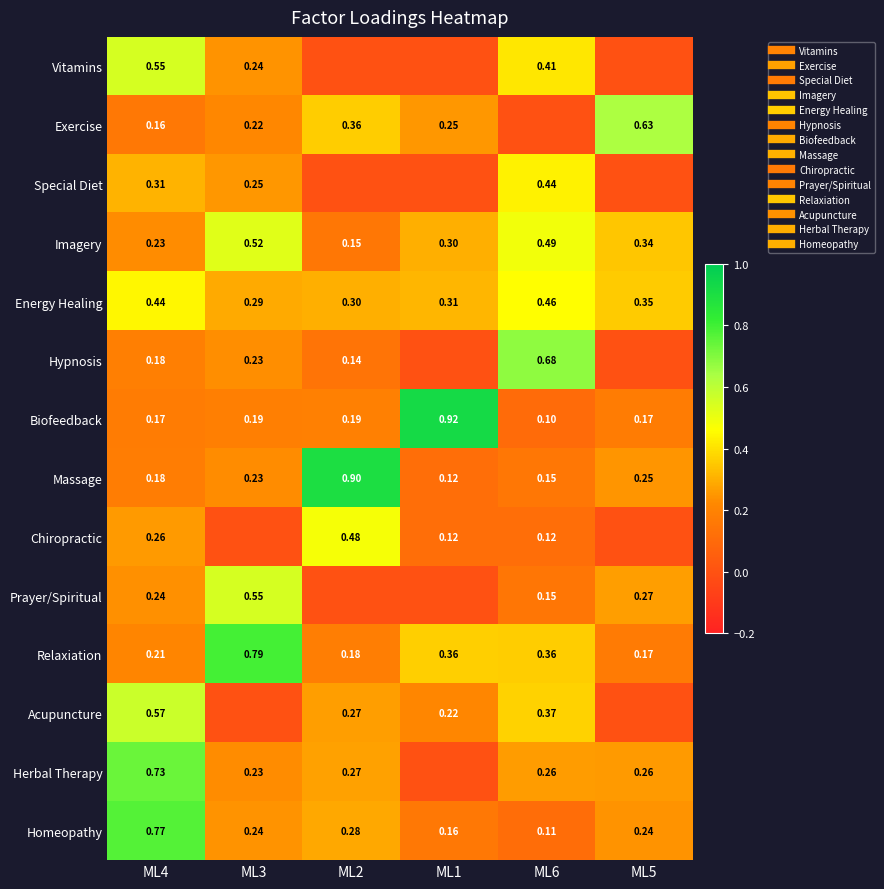

True or false: Herbal Therapy has a value of 0.3 at ML2.

True